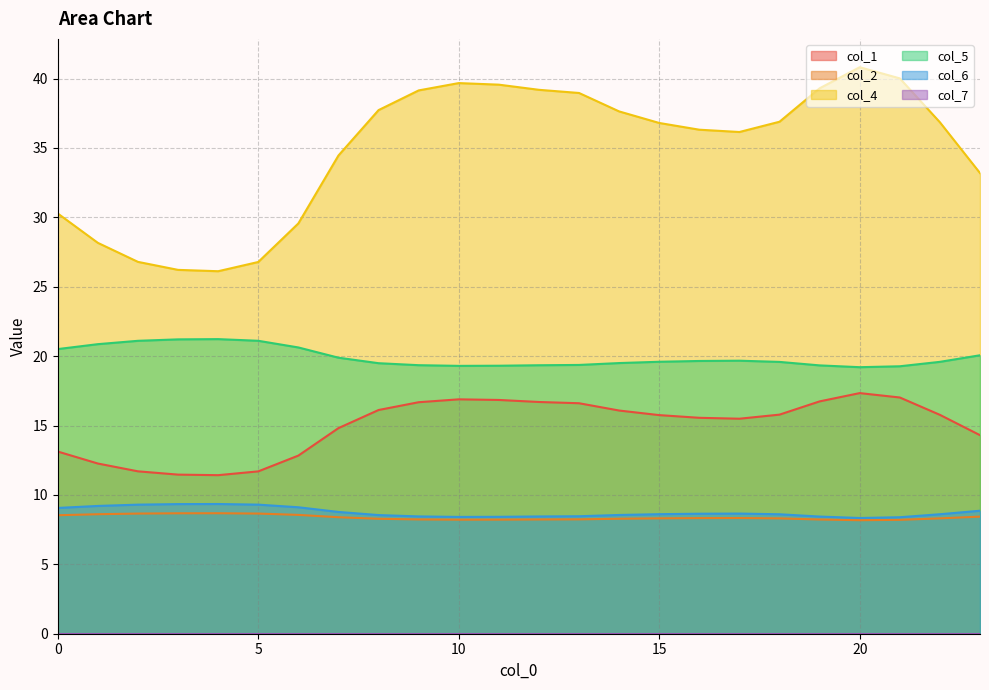

How many data points in col_4 are less than 36?

9